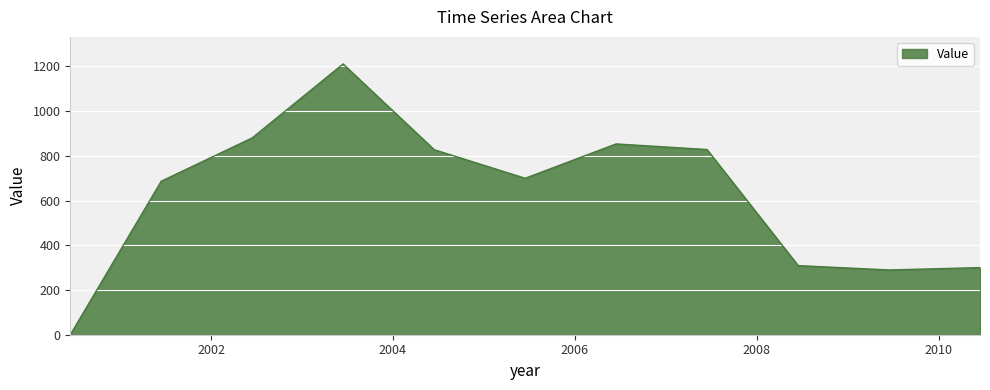

What is the greatest value displayed?

1211.2